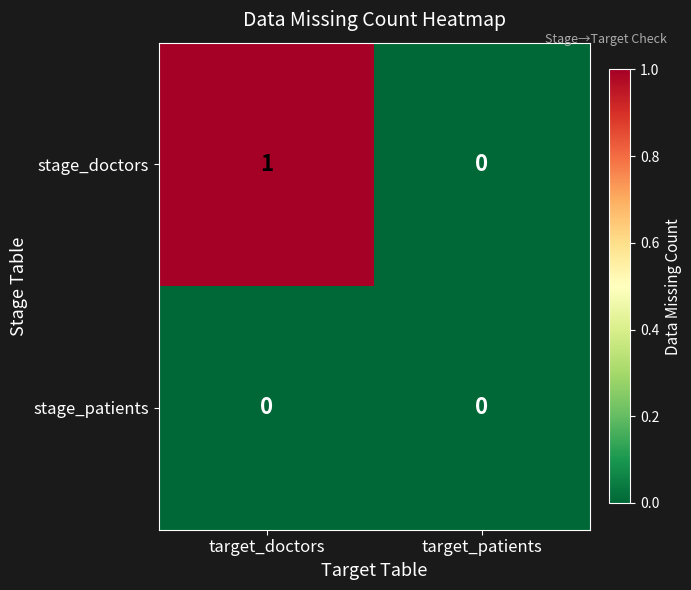

Which category has the highest value across all series?

target_doctors